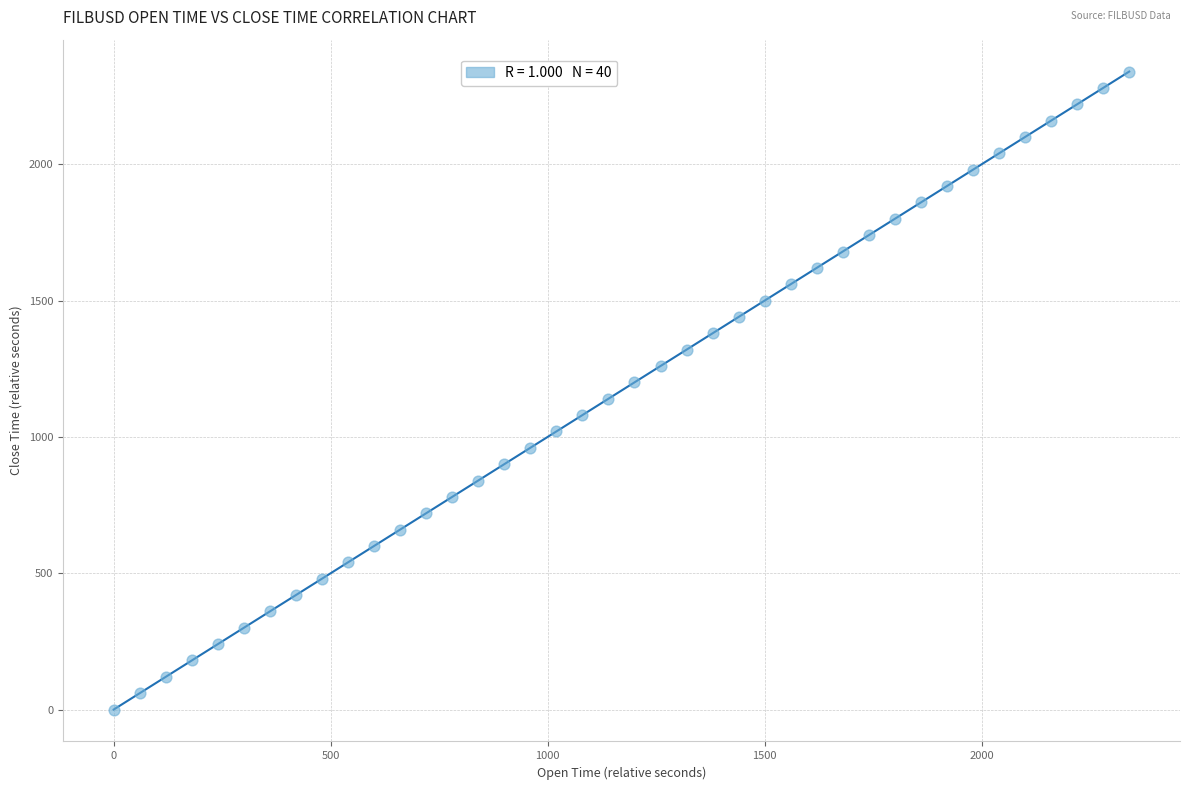

What is the range of Y values (max minus min)?

2340